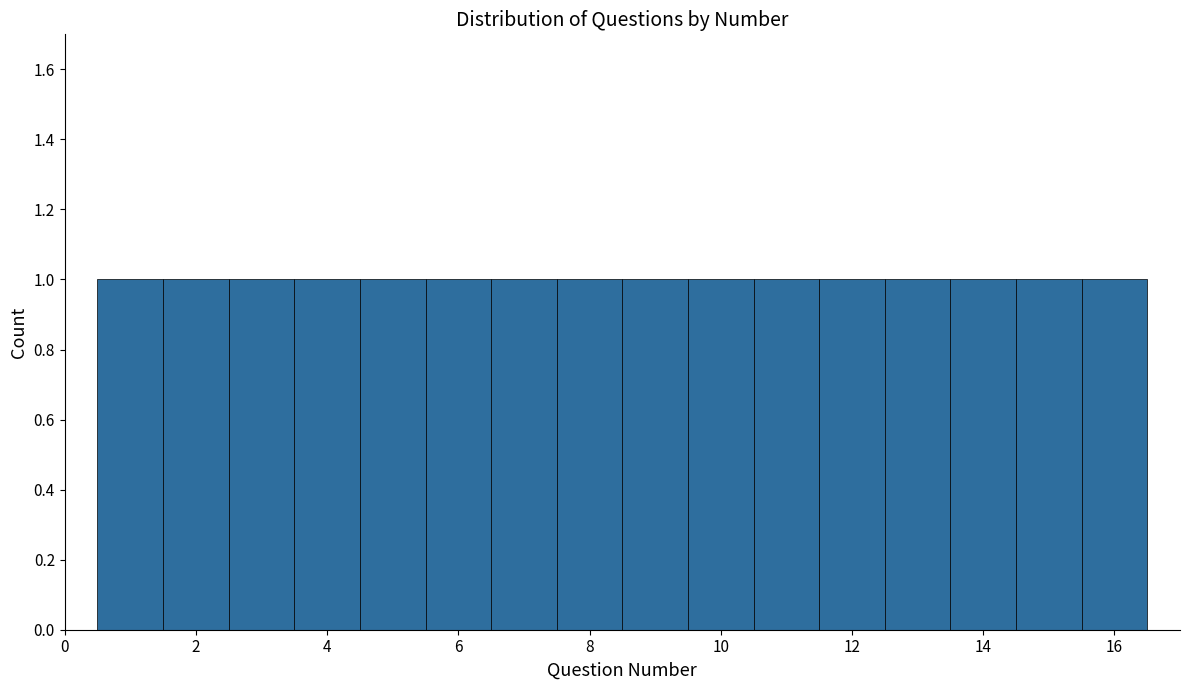

Reading left to right, list every bar in this chart as the range it spans on the x-axis followed by its height. Neither the bar edges nor the heights are printed on the chart, so give them approximately, as read against the axes.

0.5 to 1.5: 1
1.5 to 2.5: 1
2.5 to 3.5: 1
3.5 to 4.5: 1
4.5 to 5.5: 1
5.5 to 6.5: 1
6.5 to 7.5: 1
7.5 to 8.5: 1
8.5 to 9.5: 1
9.5 to 10.5: 1
10.5 to 11.5: 1
11.5 to 12.5: 1
12.5 to 13.5: 1
13.5 to 14.5: 1
14.5 to 15.5: 1
15.5 to 16.5: 1